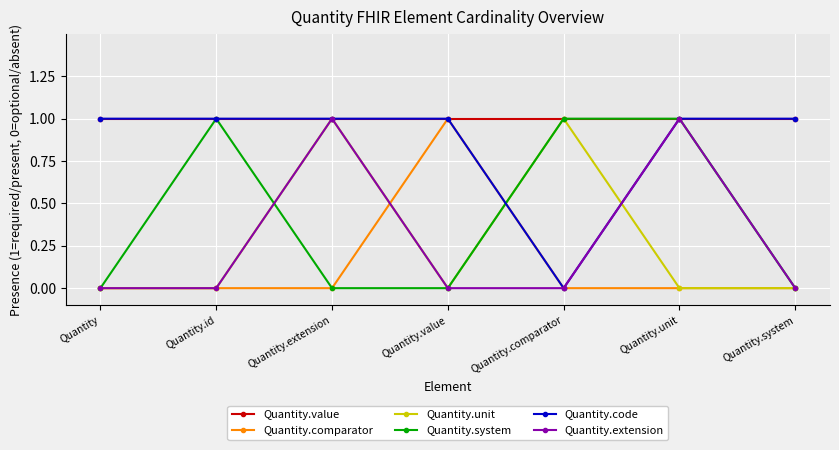

What is the label of the 4th point from the left?

Quantity.value